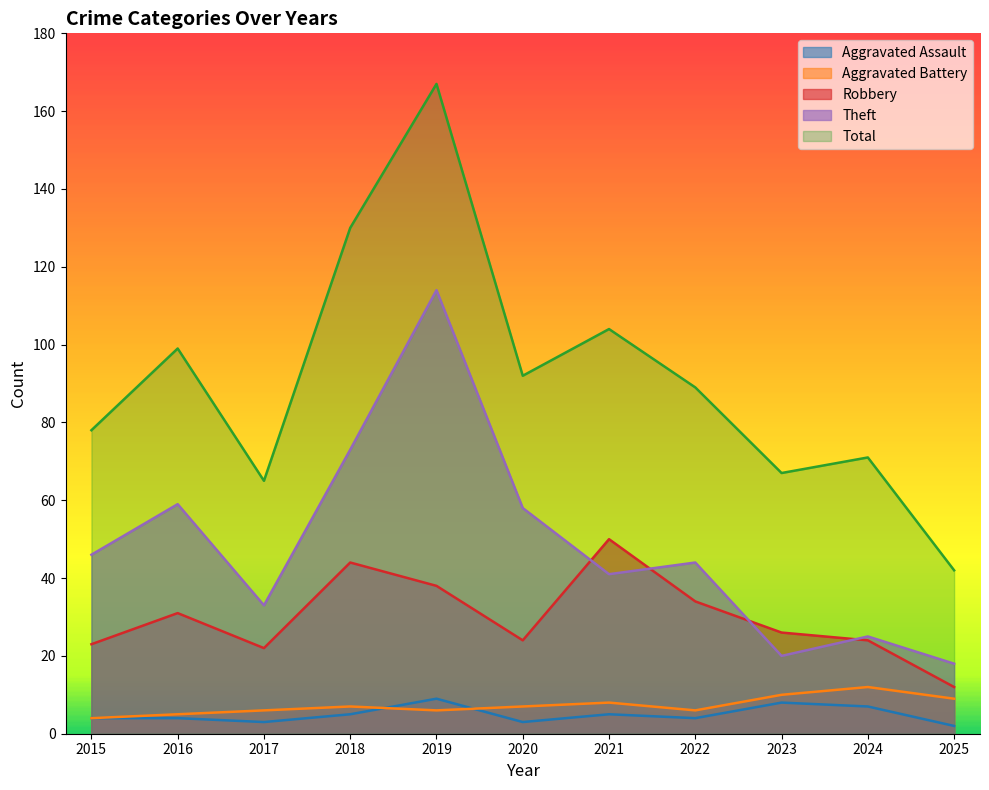

Does the chart display data point markers on the line(s)?

No